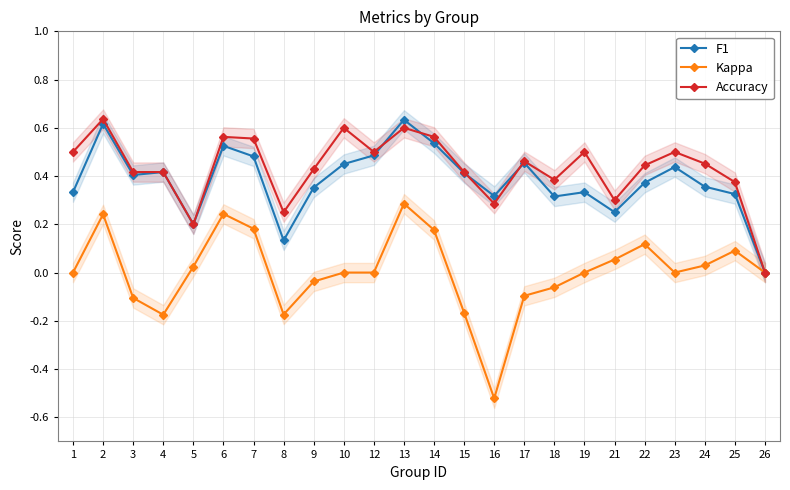

The F1 series shows 0.5 at 17. True or false?

True